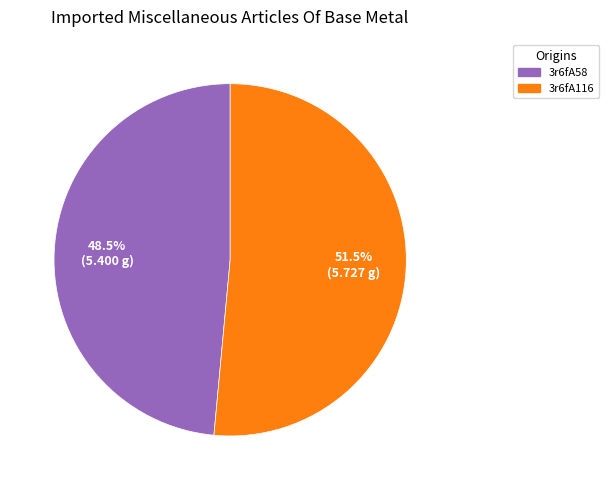

Is the sum of 3r6fA116 and 3r6fA58 greater than half?

Yes